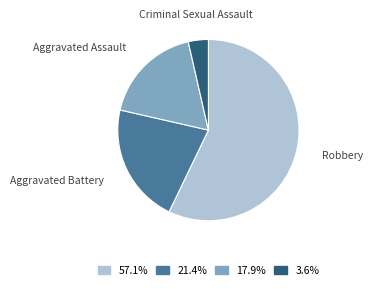

Does any single category account for the majority?

Yes